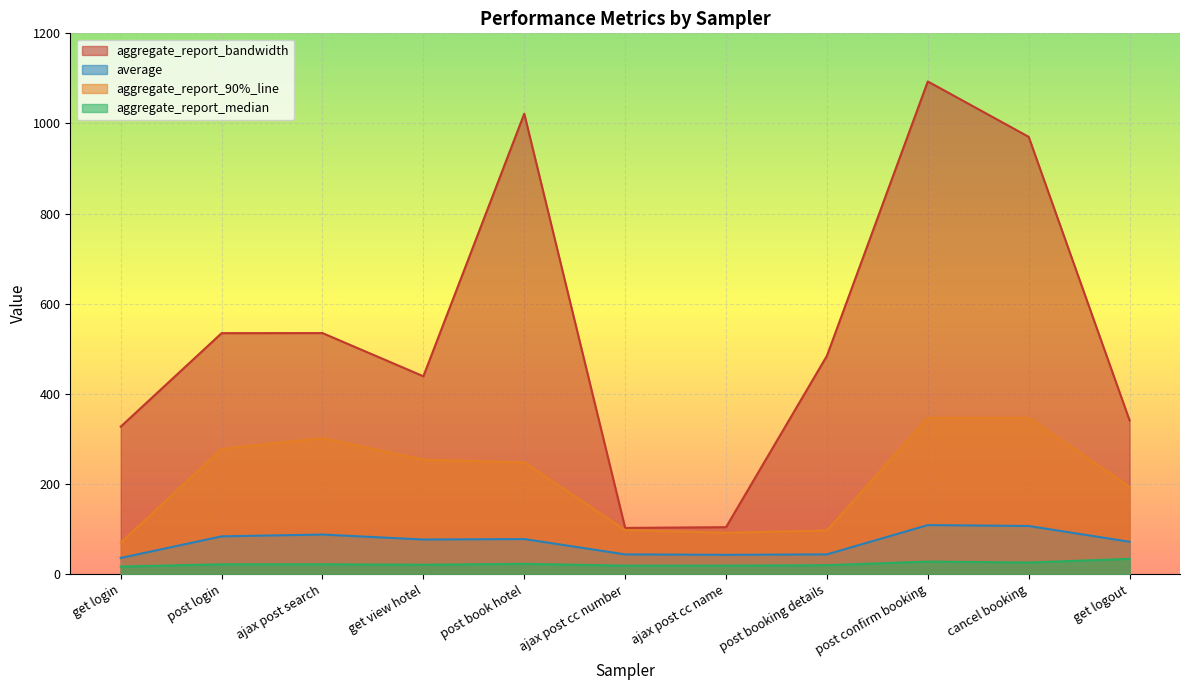

What is the highest value of the aggregate_report_median series?

34.0